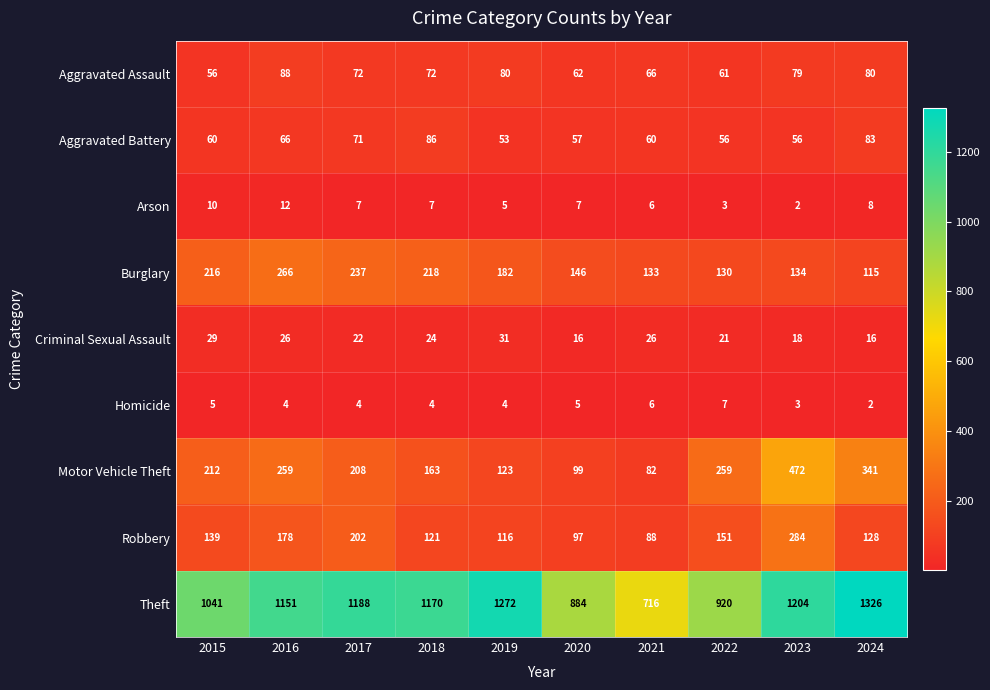

What is the difference between the maximum and second lowest values in the Burglary series?

136